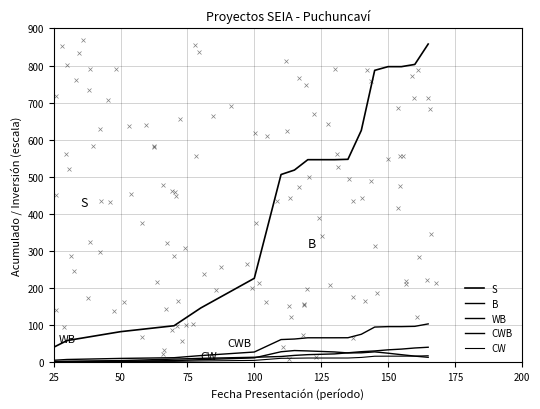

Which series has the largest total across all categories?

S